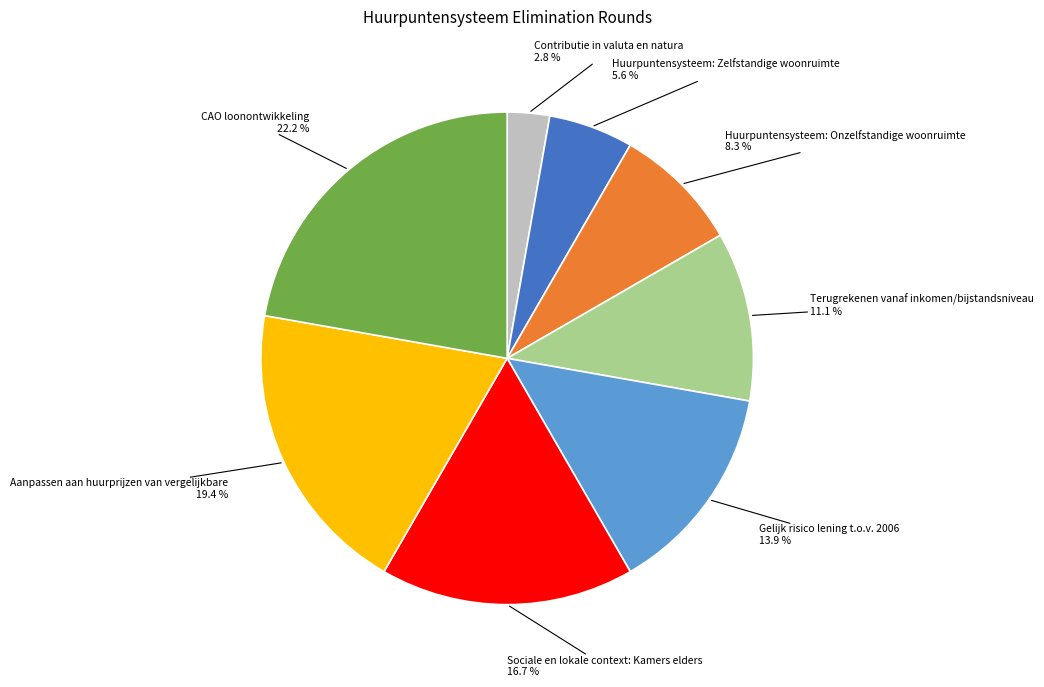

Does any single category account for the majority?

No